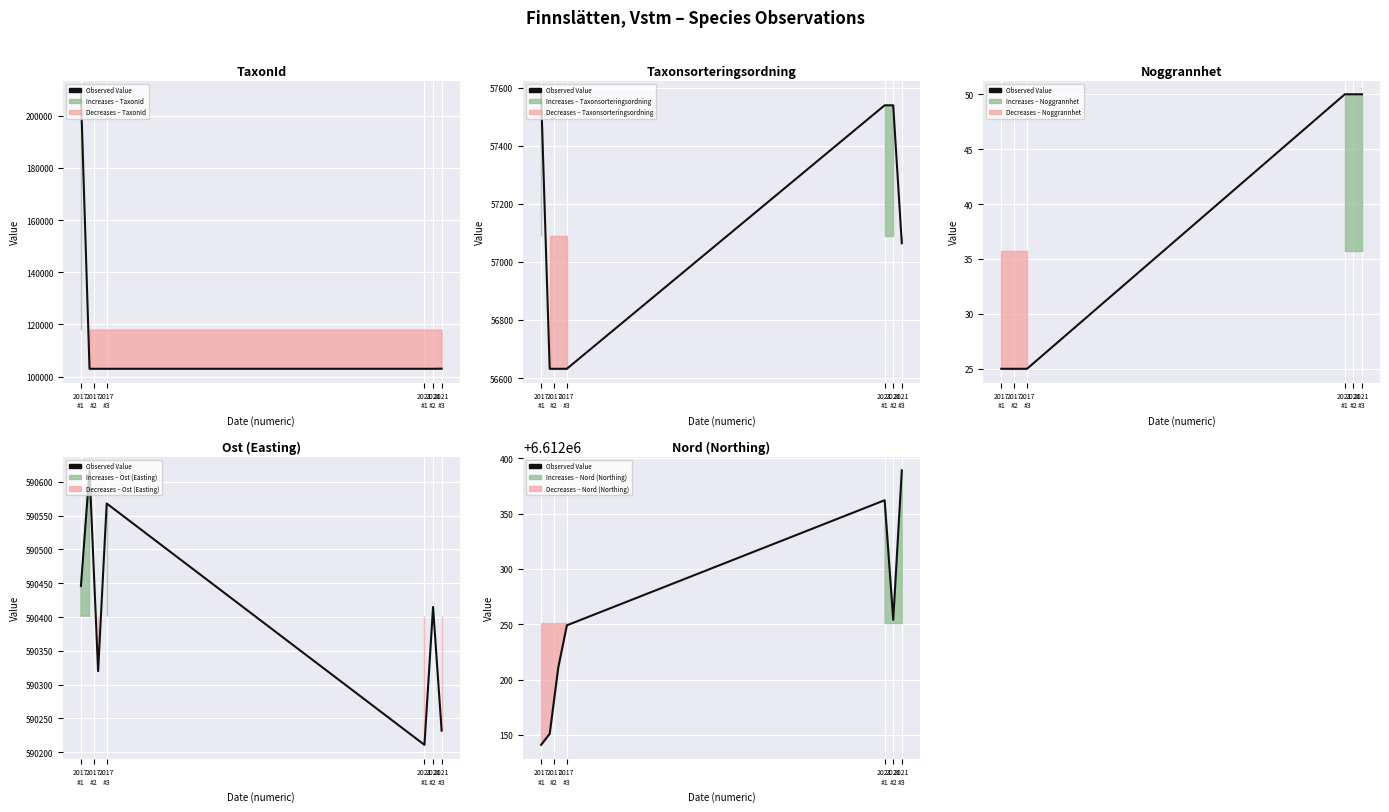

List the labels in order of value, largest first.

6, 2021
#2, 2021
#3, 2021
#1, 2017
#3, 2017
#2, 2017
#1